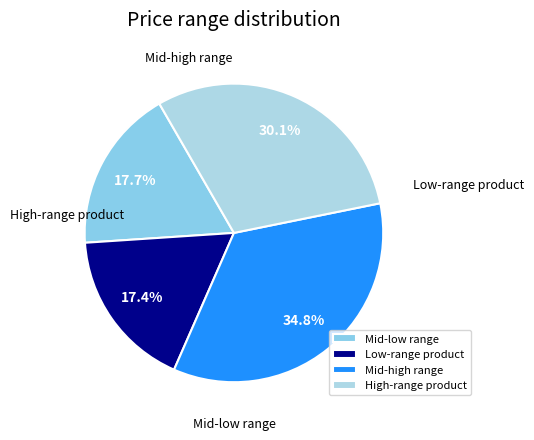

Approximately how many times larger is the value at Mid-high range compared to Low-range product?

2.0